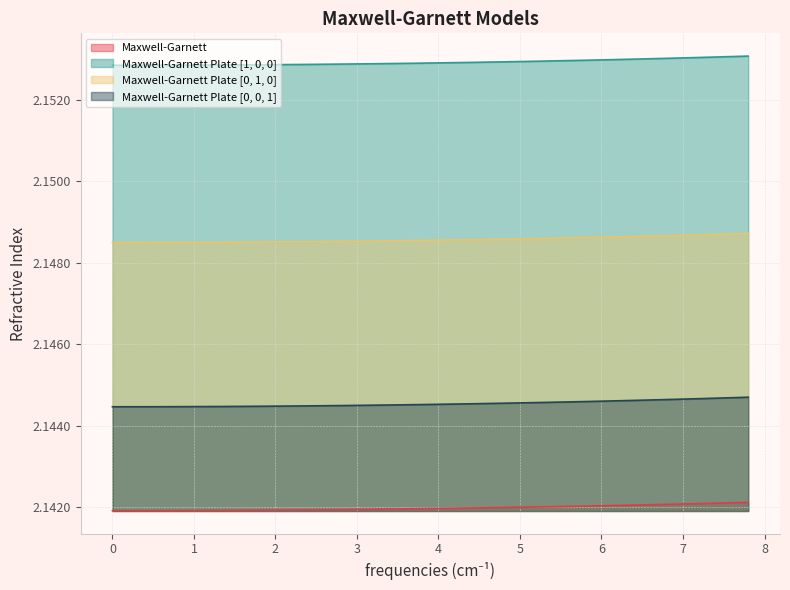

True or false: Maxwell-Garnett Plate [0, 0, 1] and Maxwell-Garnett cross at least once.

False